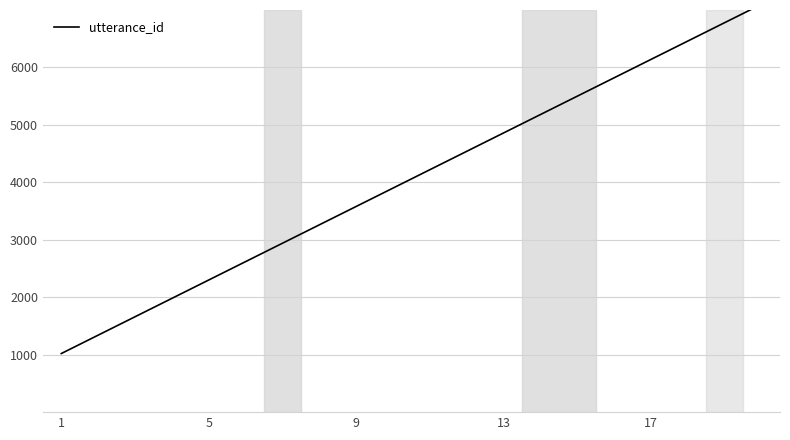

What is the label of the 20th point from the right?

1